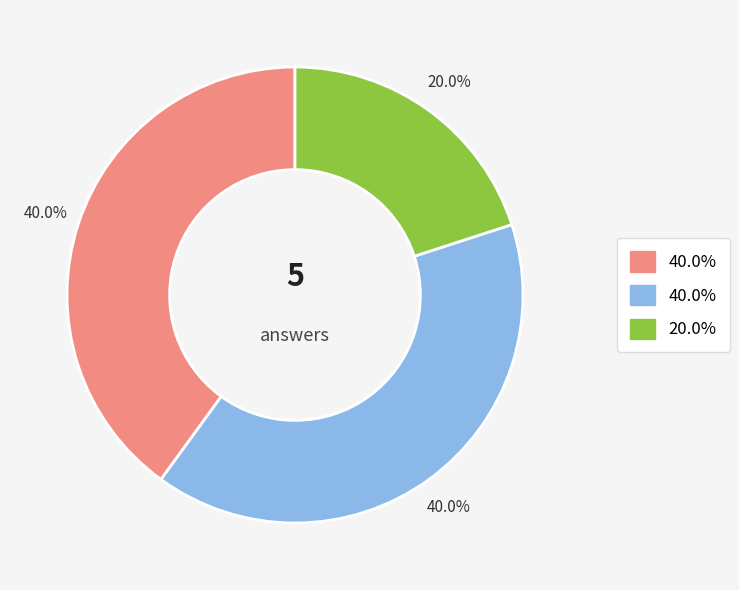

Does any single category account for the majority?

No